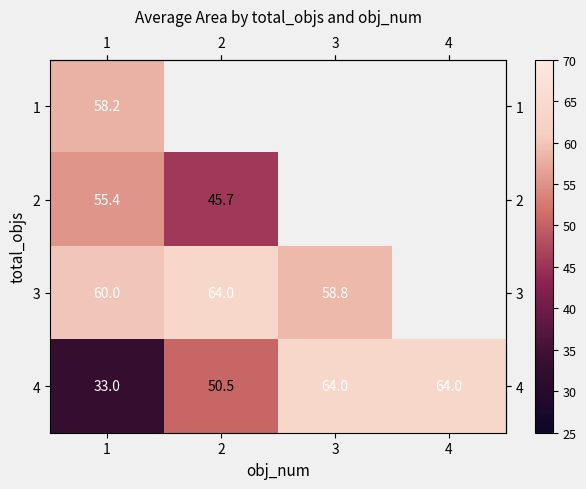

At which label does row_1 reach its peak?

1